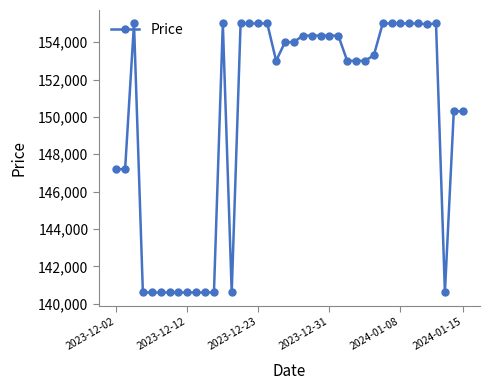

Does the chart display data point markers on the line(s)?

Yes